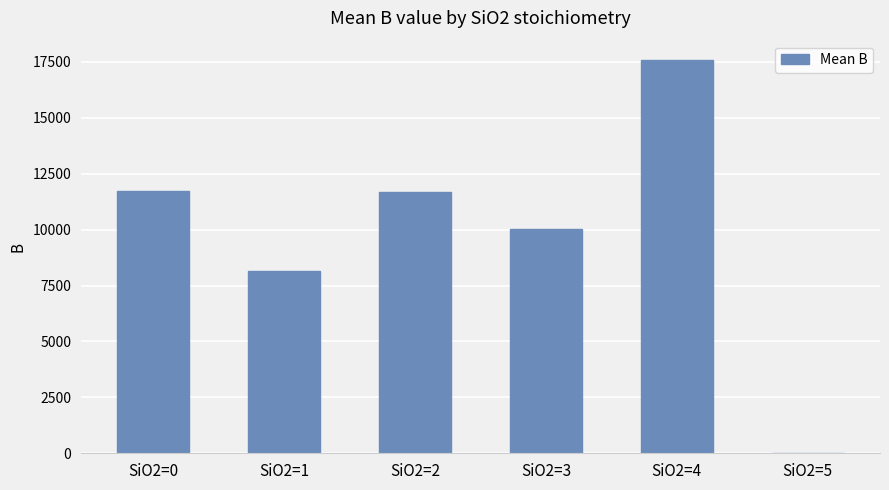

Count the number of data series in this chart.

1